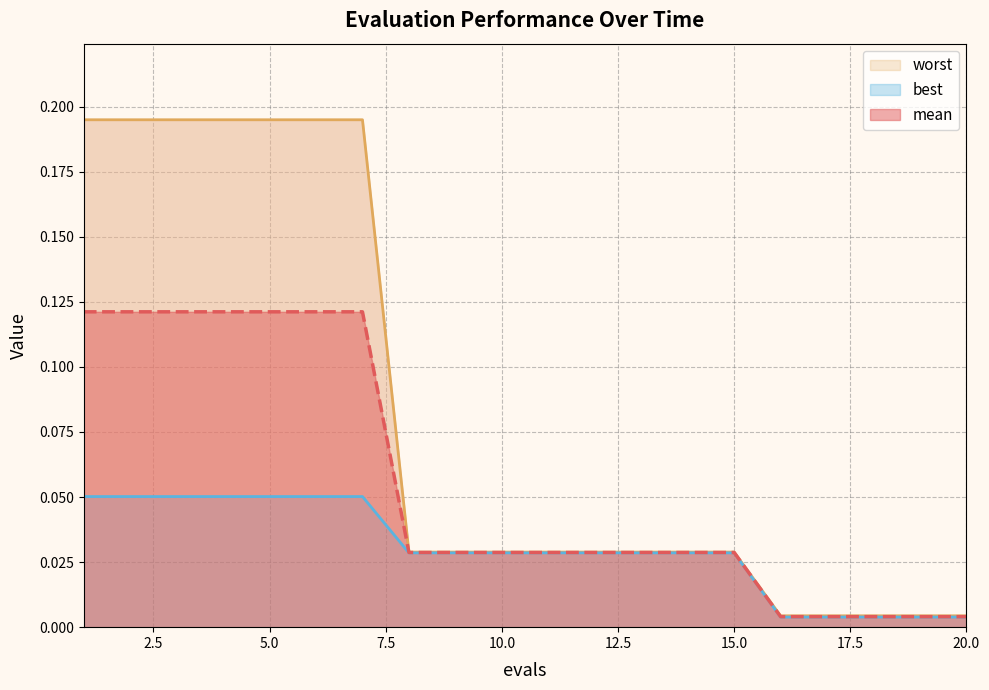

What is the sum of all mean values?

1.1